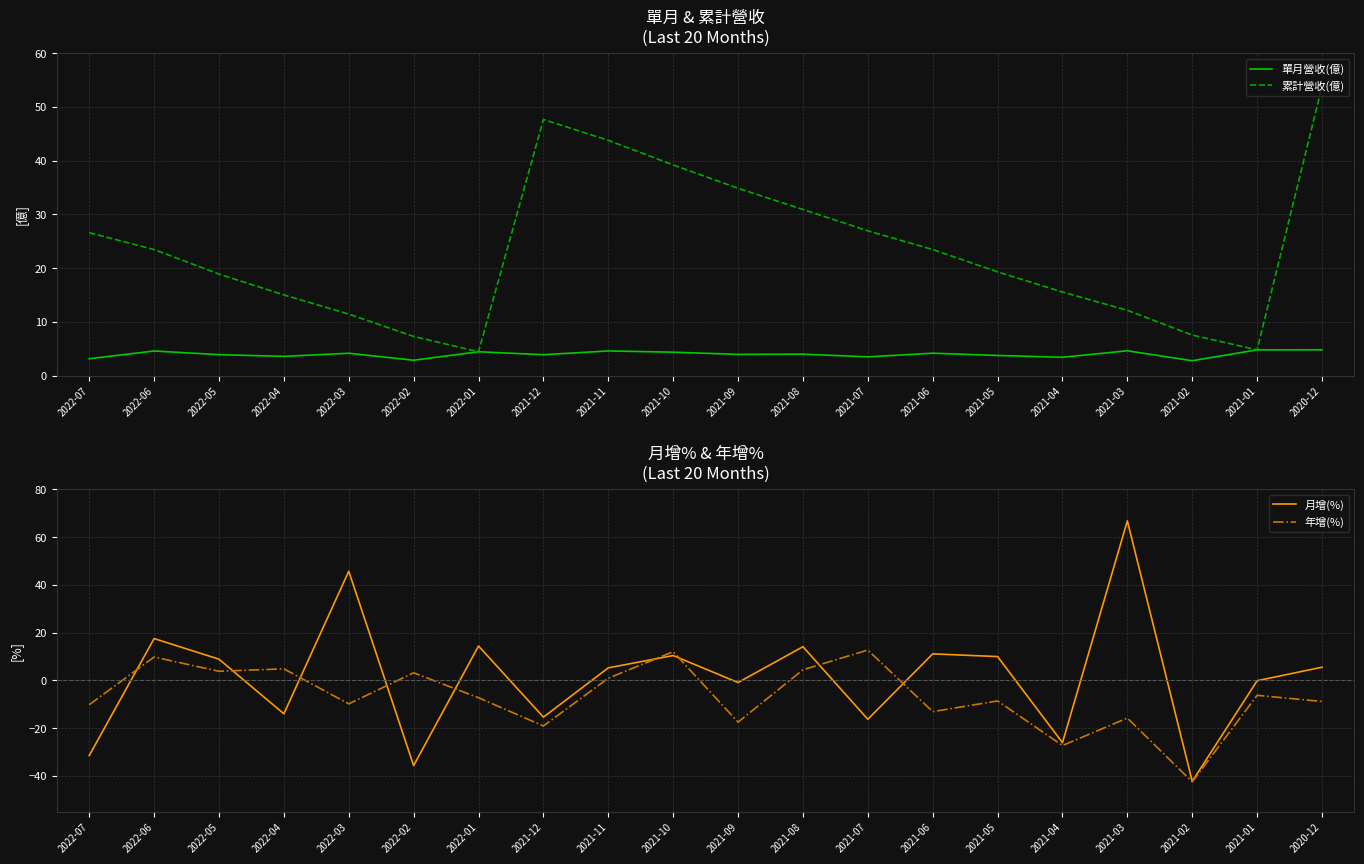

What position from the left is 2022-07?

1